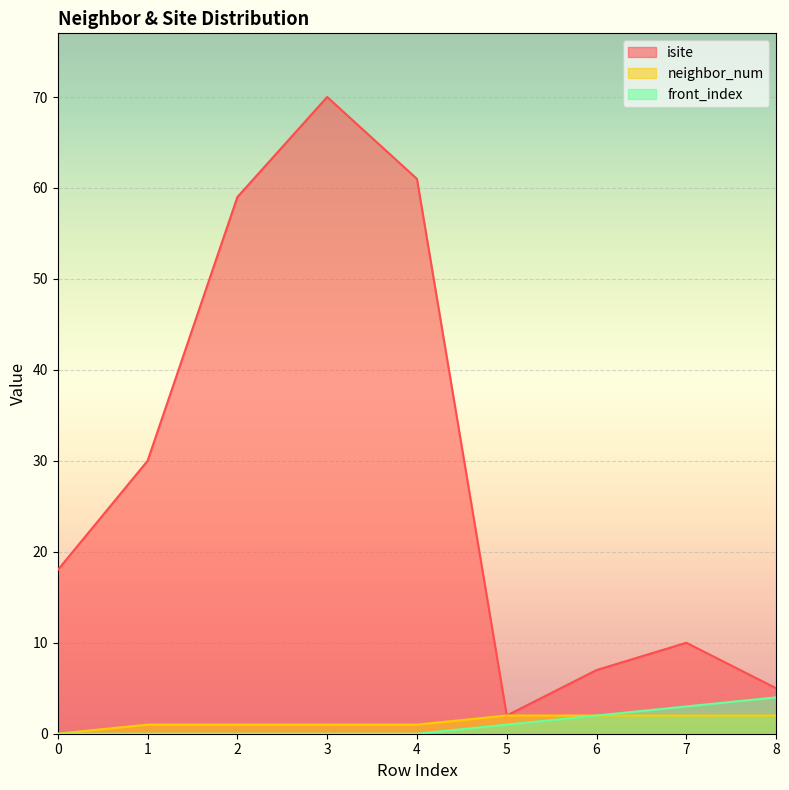

Reading left to right, list all the values displayed in this chart.

isite: 18	30	59	70	61	2	7	10	5
neighbor_num: 0	1	1	1	1	2	2	2	2
front_index: 0	0	0	0	0	1	2	3	4